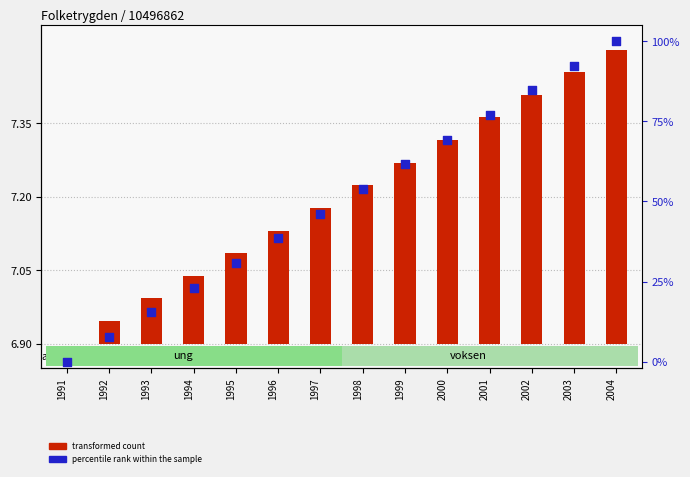

At how many categories does at least one series exceed 85?

2